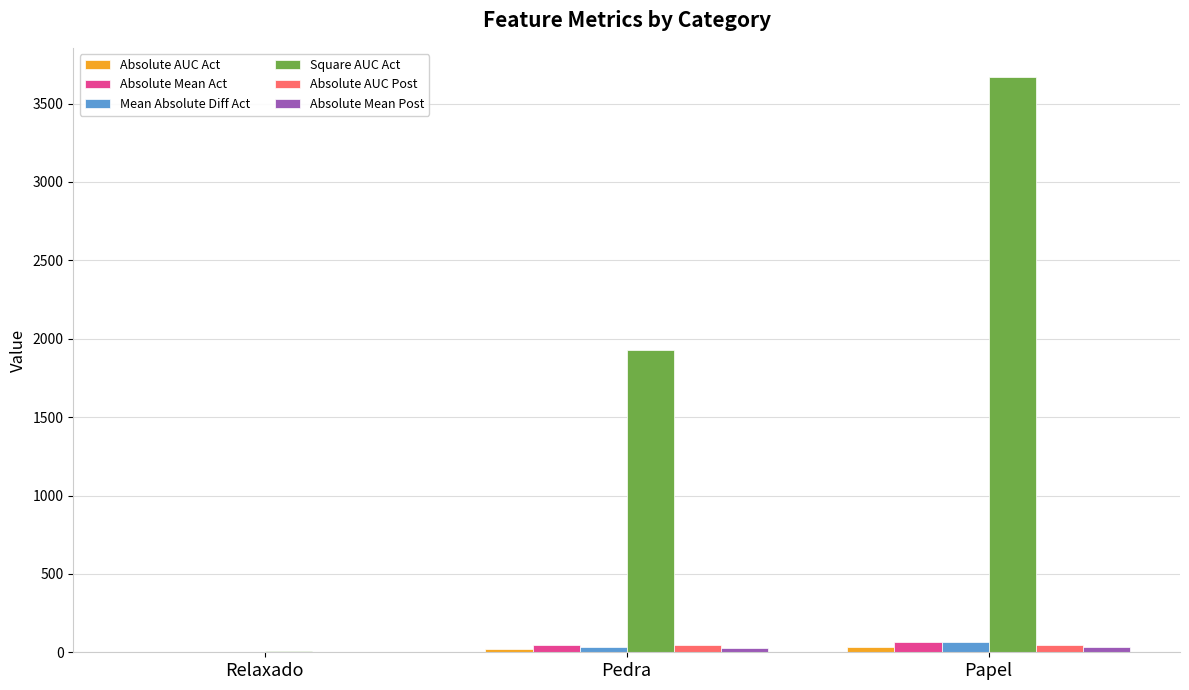

Which series has the largest total across all categories?

Square AUC Act